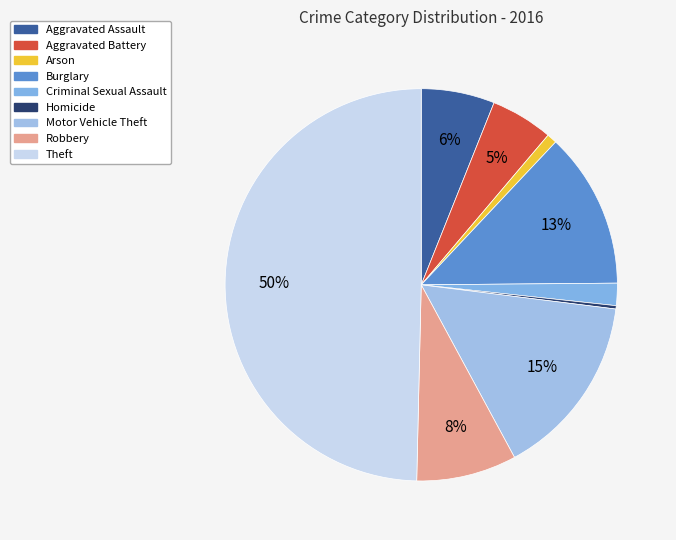

What percentage is the Motor Vehicle Theft slice, to the nearest percent?

15%